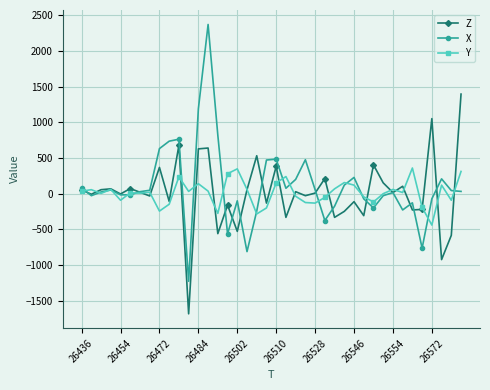

What is the greatest value displayed?

2372